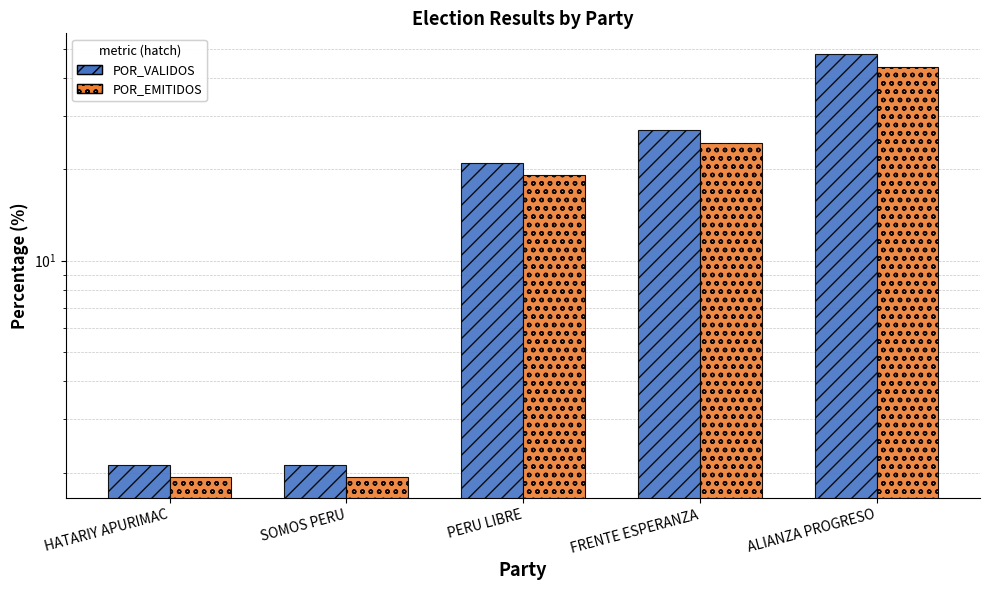

How many bars are there in each group?

2